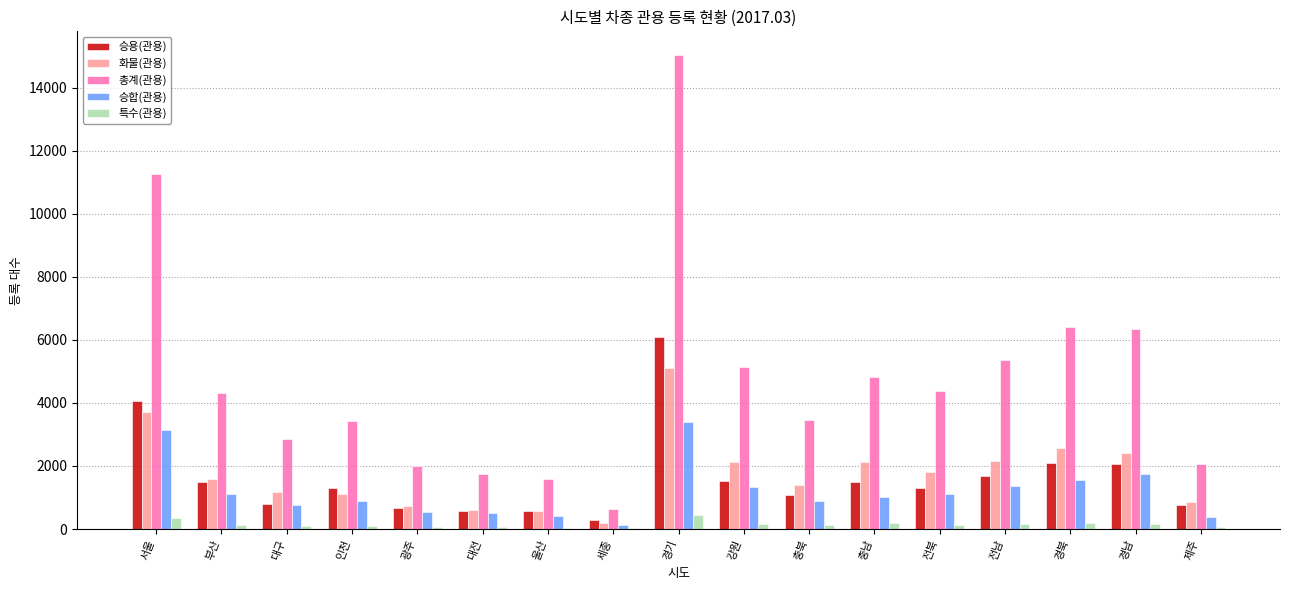

What is the maximum value for 승합(관용)?

3411